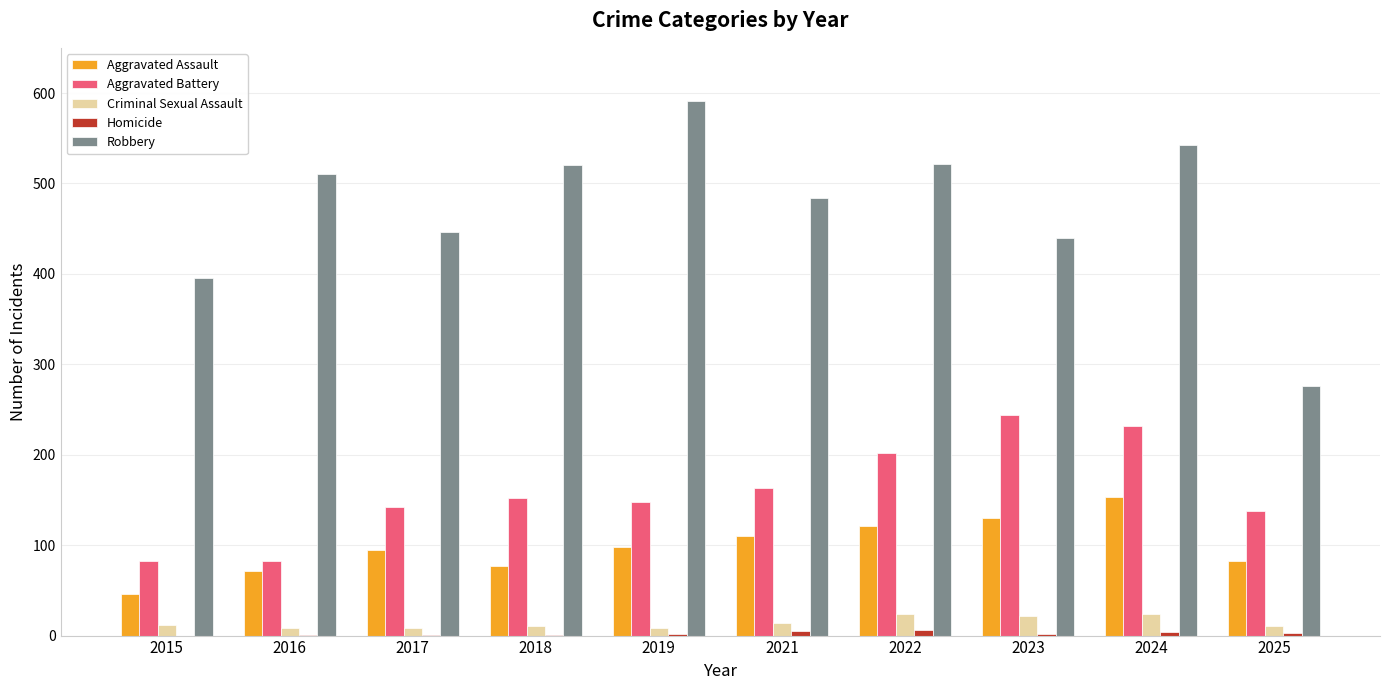

Are the bars horizontal?

No